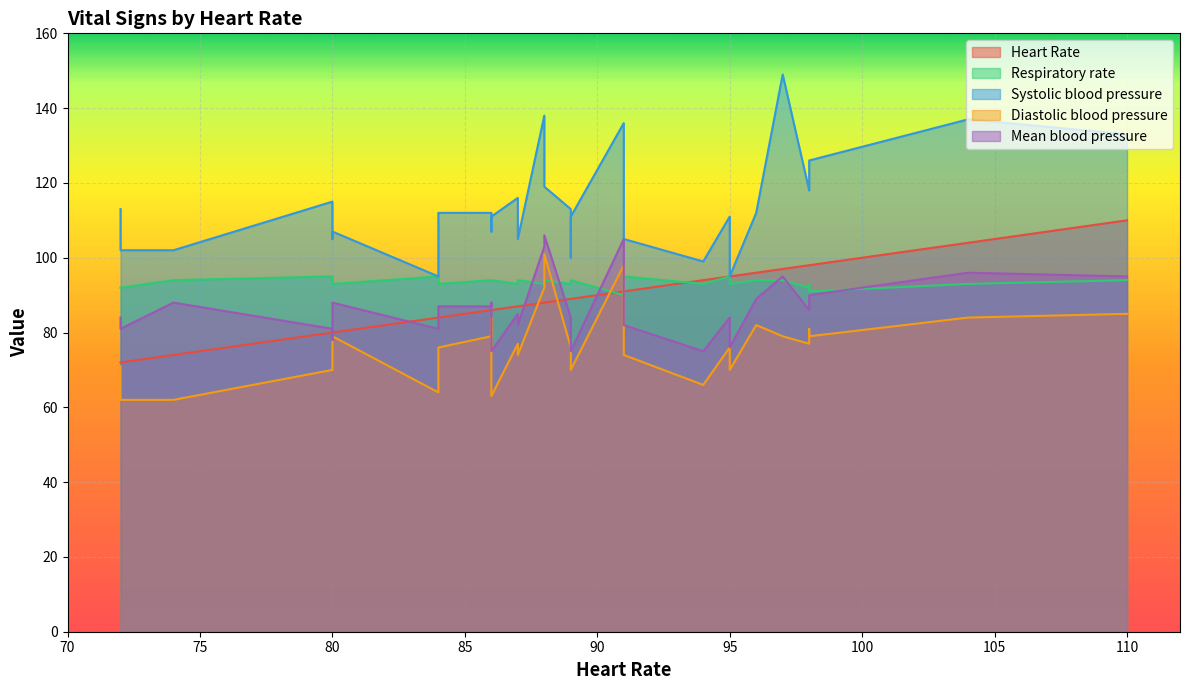

In Diastolic blood pressure, how many points are lower than both neighbors (excluding endpoints)?

6